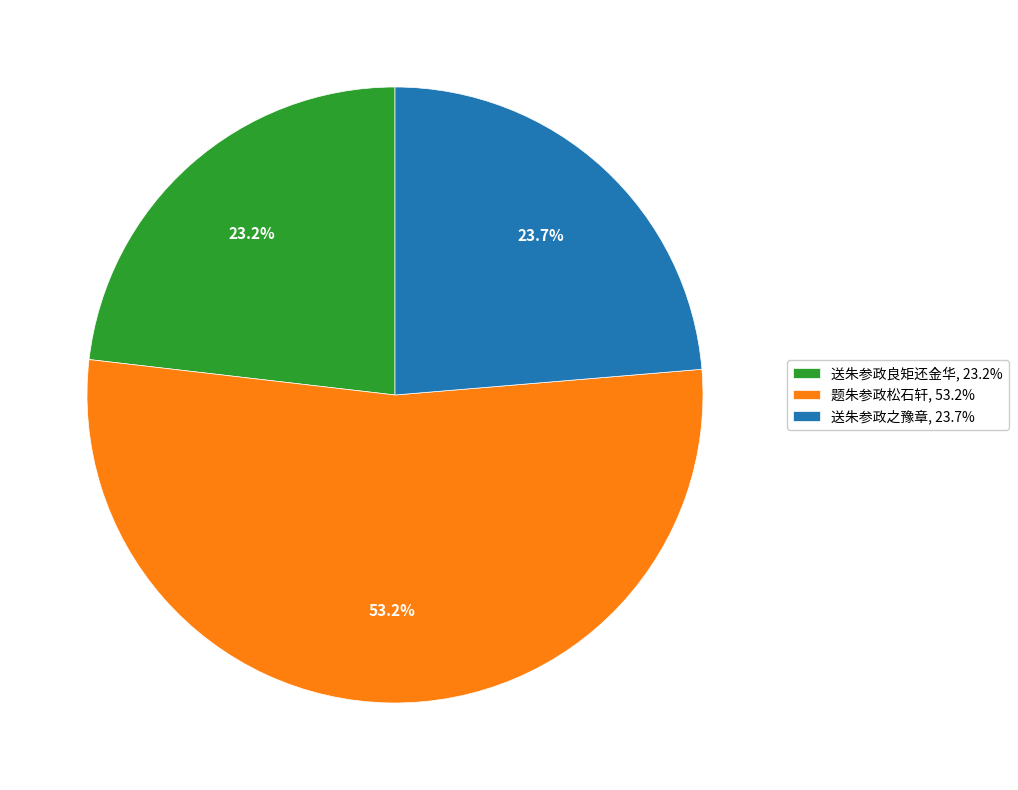

Is there a majority slice in this chart?

Yes